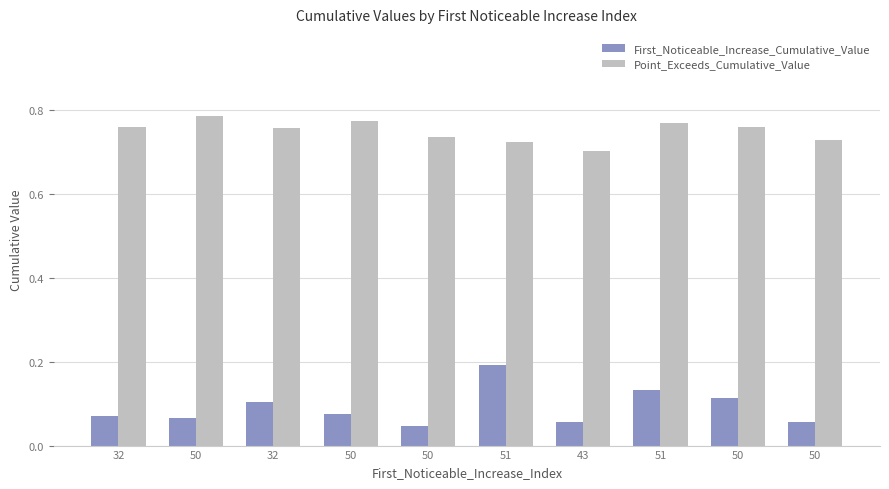

What is the average value of the Point_Exceeds_Cumulative_Value series?

0.7